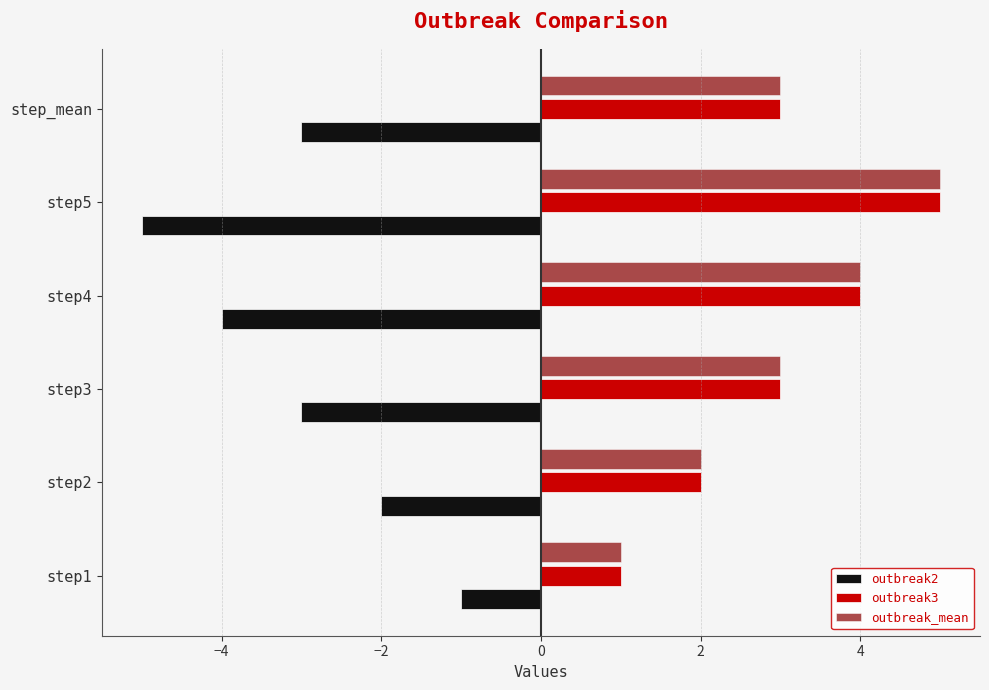

Which category has the highest value in the outbreak3 series?

step5